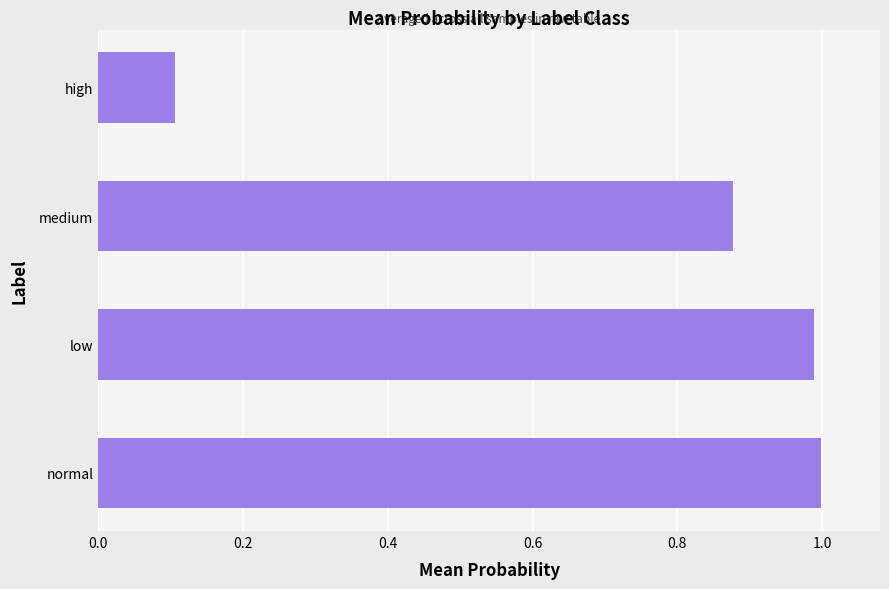

How many bars are there in total?

4